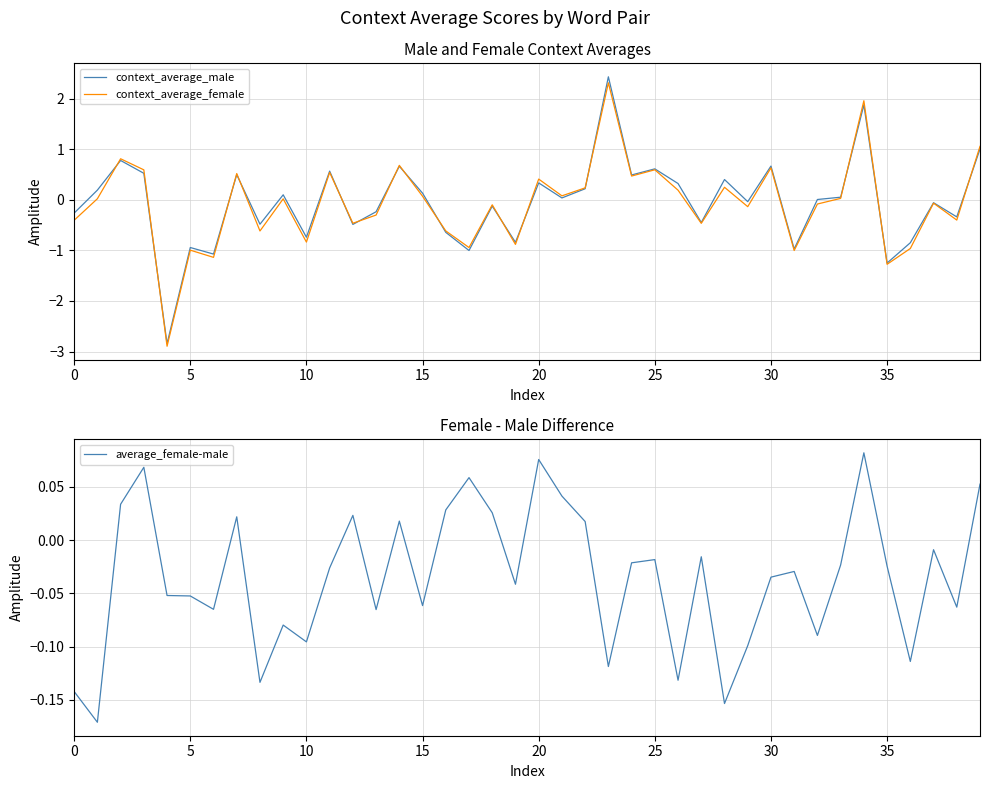

Is this an area chart (filled region under the line)?

No